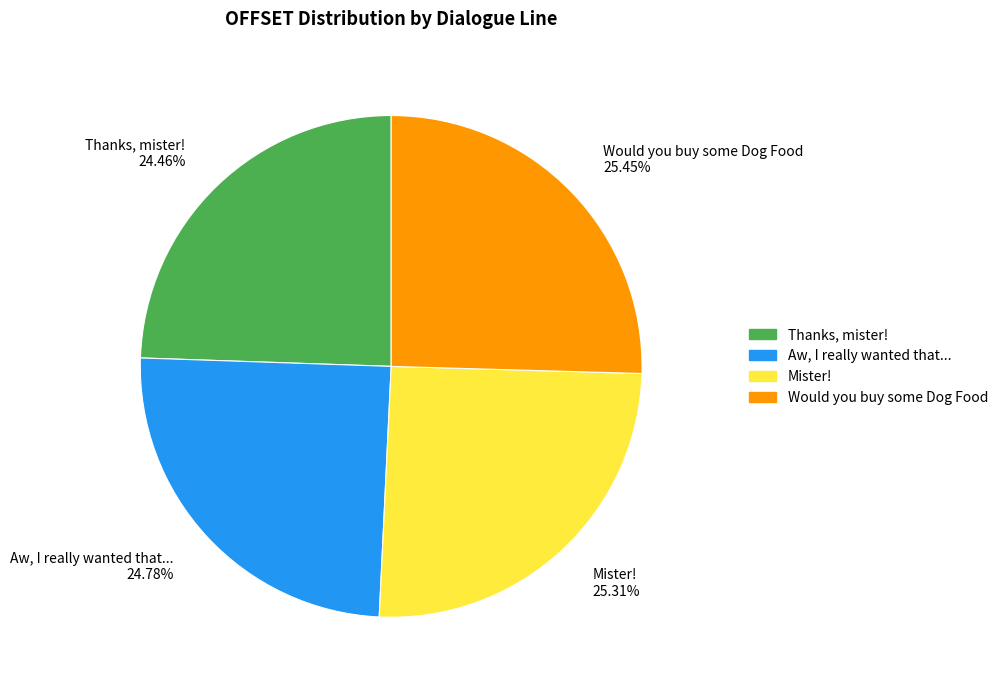

How many slices are in this pie chart?

4